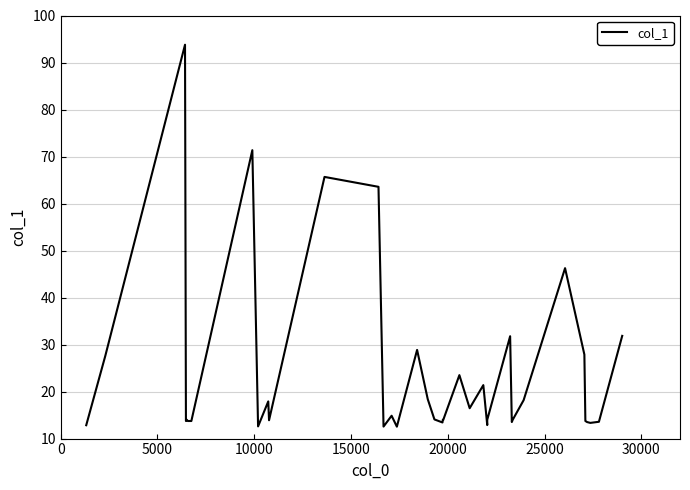

Does the chart have visible grid lines?

Yes